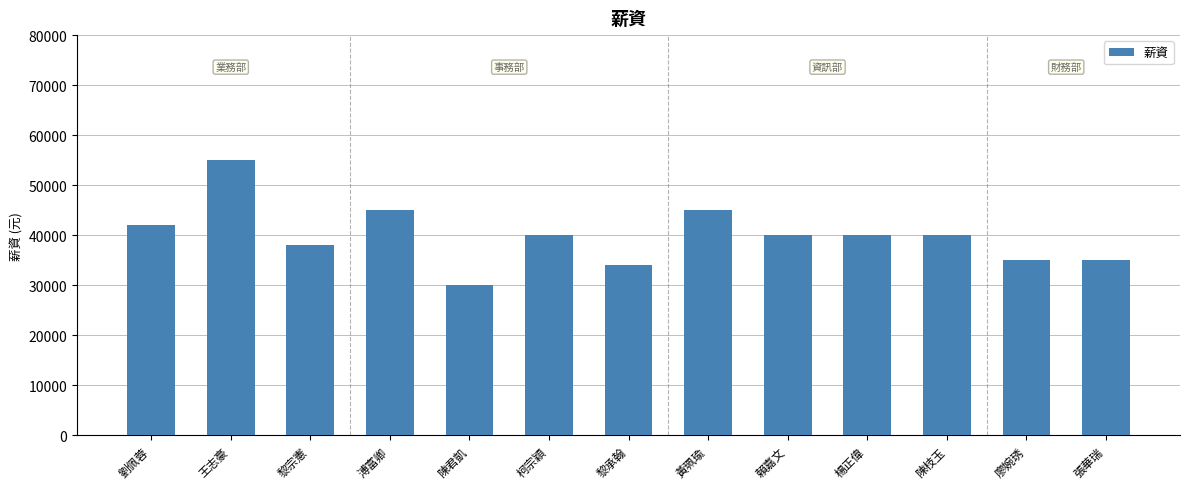

True or false: the data shows 18544 at 劉佩蓉.

False